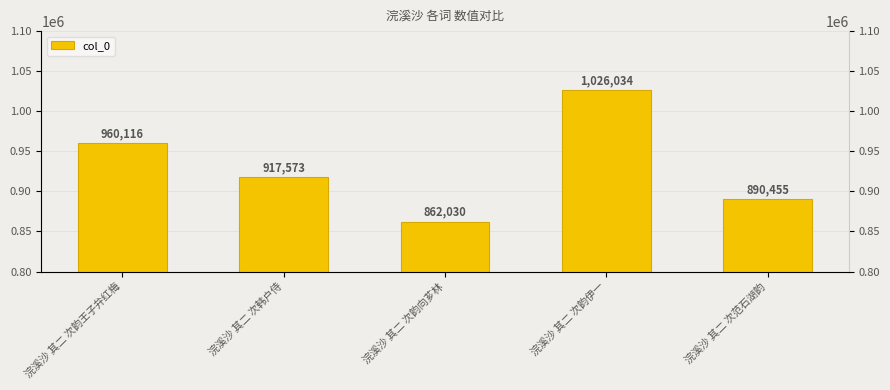

What is the value of the 4th bar from the left?

1026034